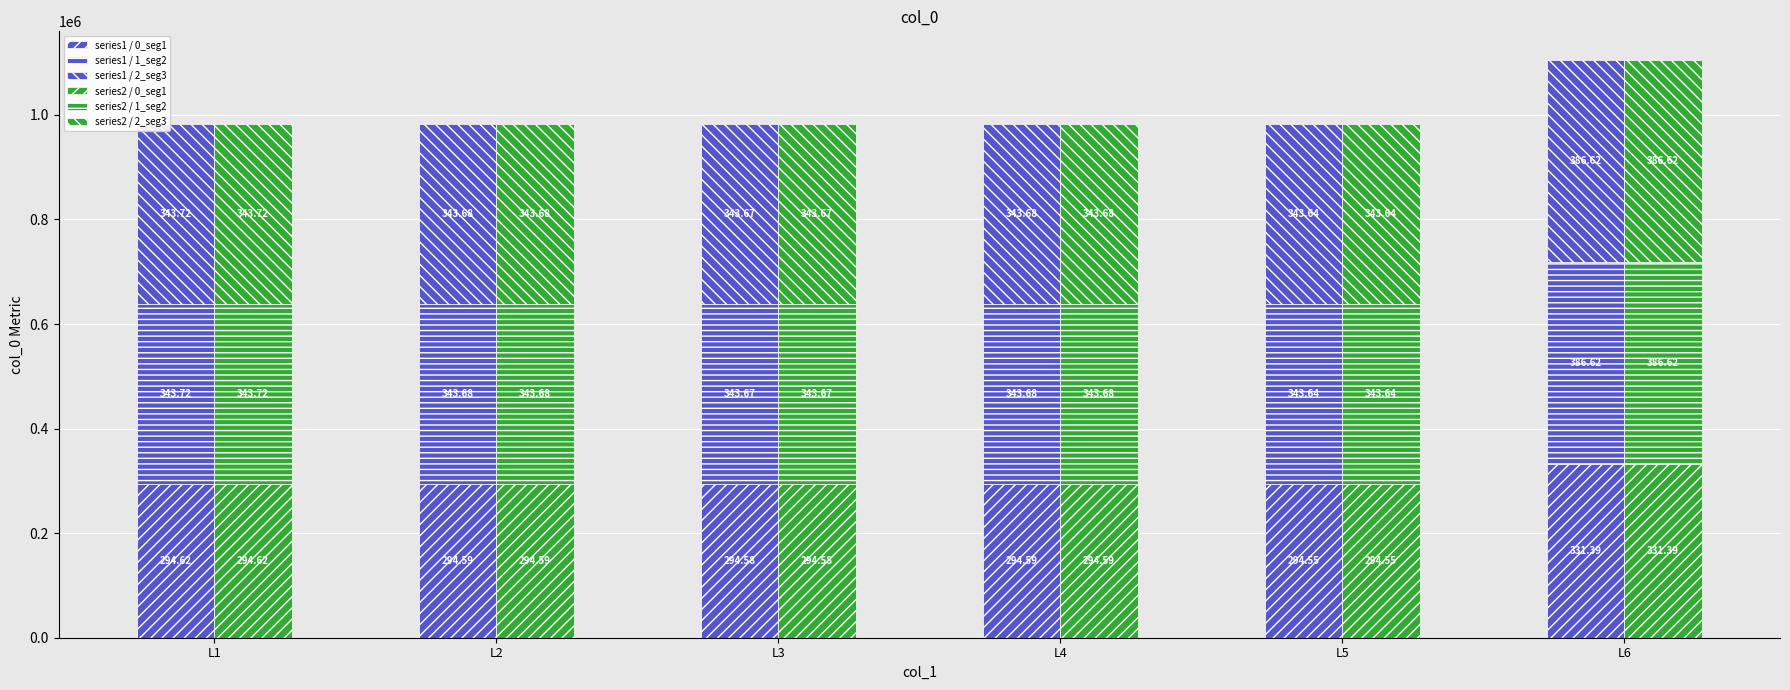

Is it true that series1 / 0_seg1 equals 154869.3 at L4?

False